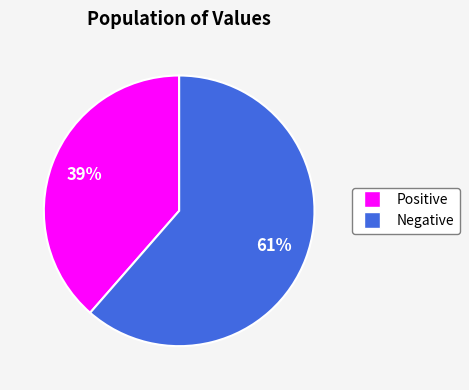

To the nearest percent, what is the combined percentage of Negative and Positive?

100%